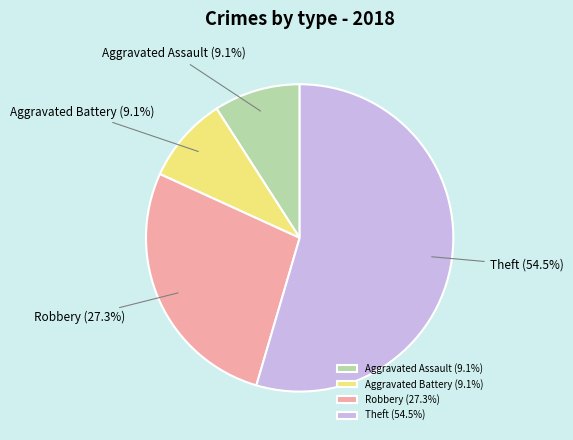

How many segments does this pie chart have?

4